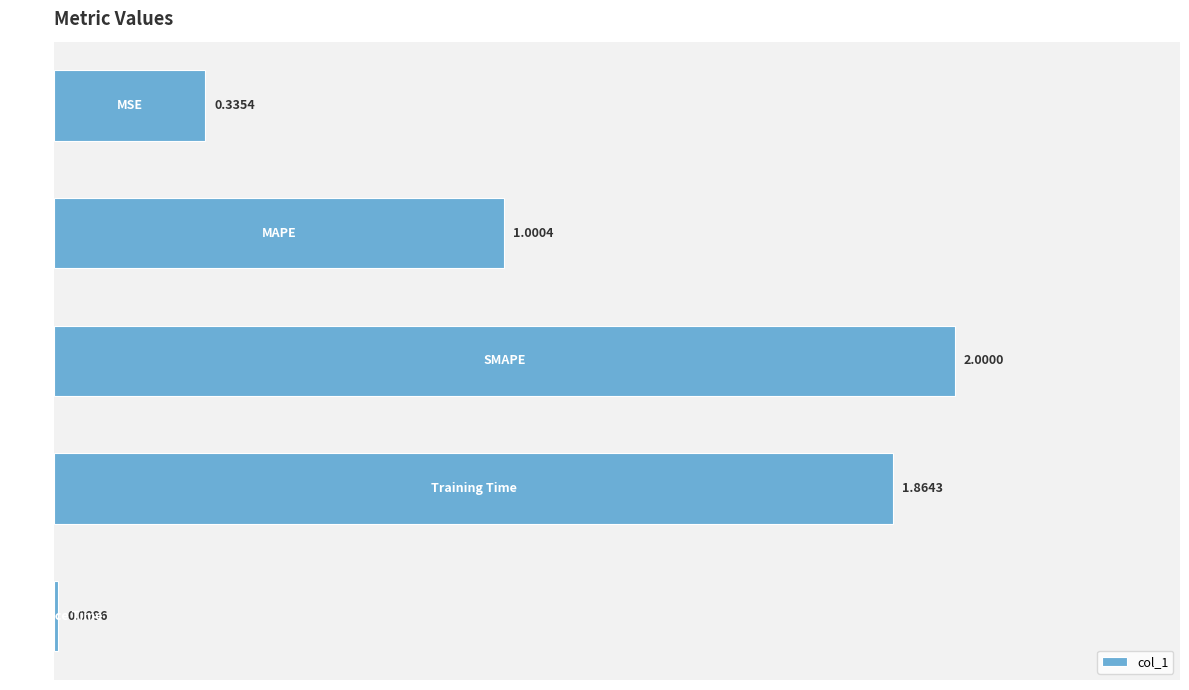

What is the difference between the maximum and minimum values?

2.0